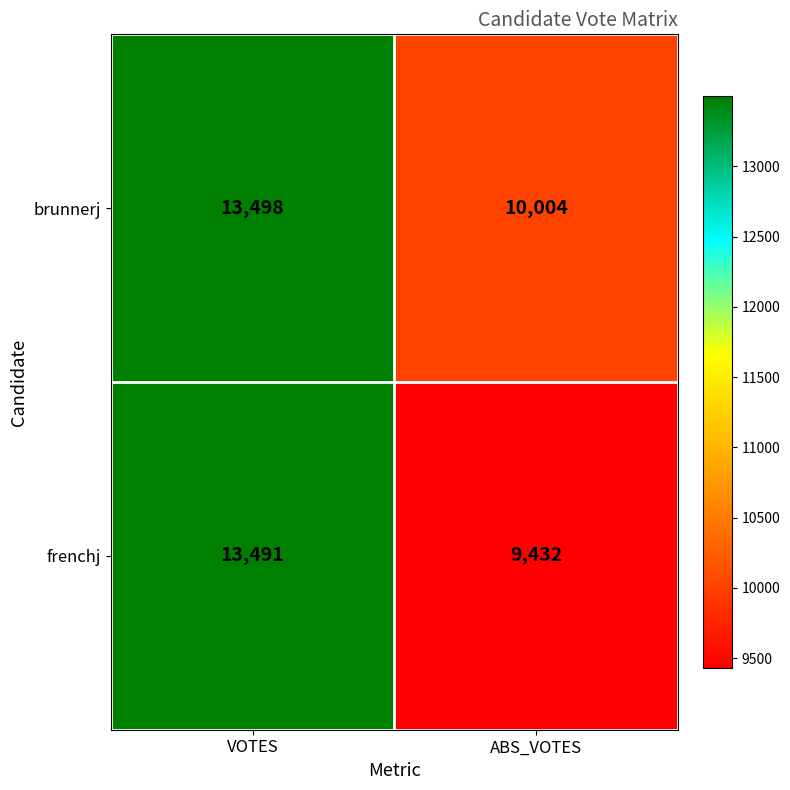

The value of frenchj at ABS_VOTES is 4269. True or false?

False